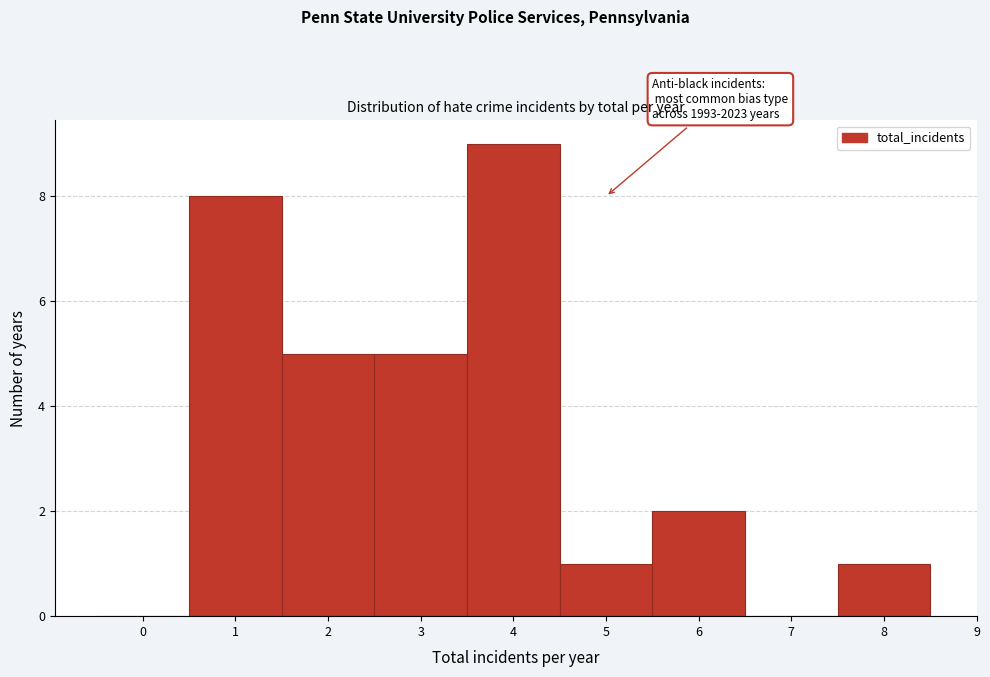

Which range on the x-axis has the tallest bar?

3.5 to 4.5